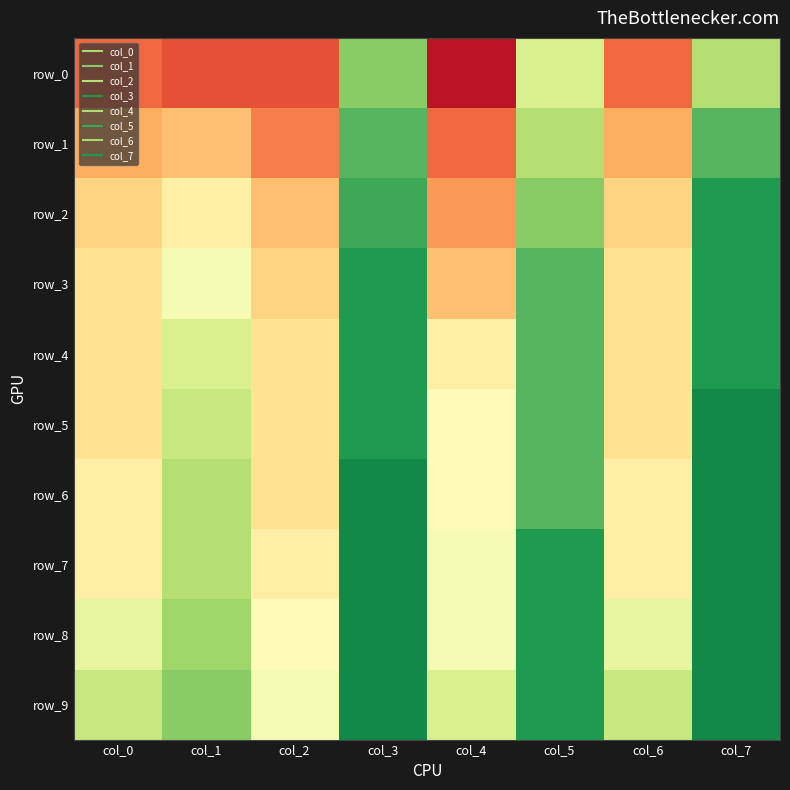

The value of row_7 at col_0 is 0.7. True or false?

True